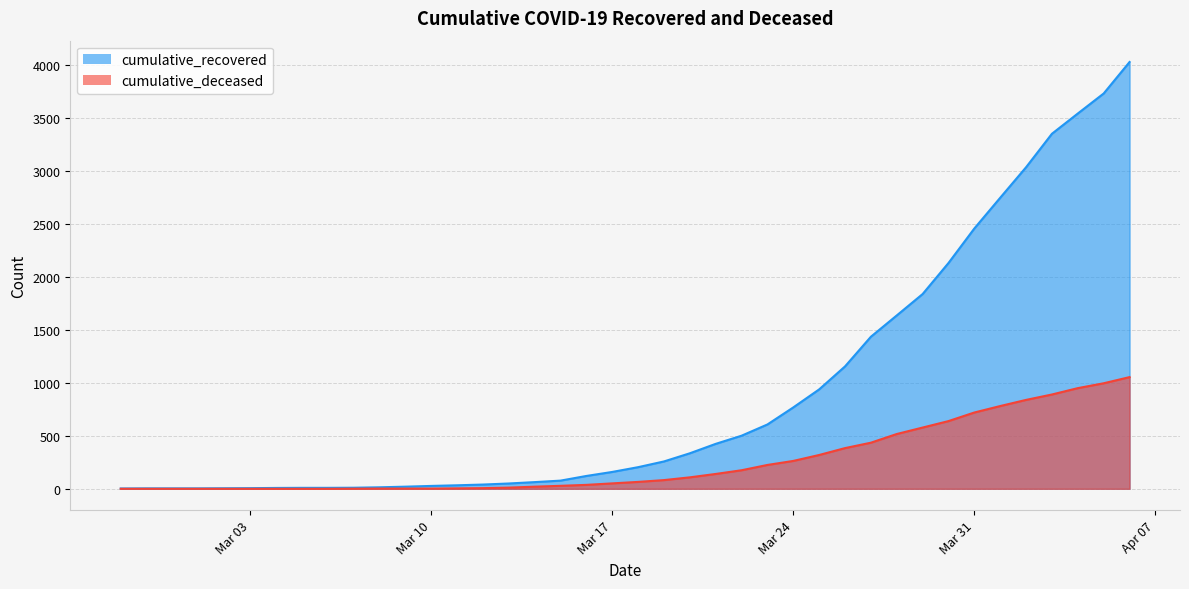

True or false: cumulative_deceased has a value of 0 at 2020-03-01.

True